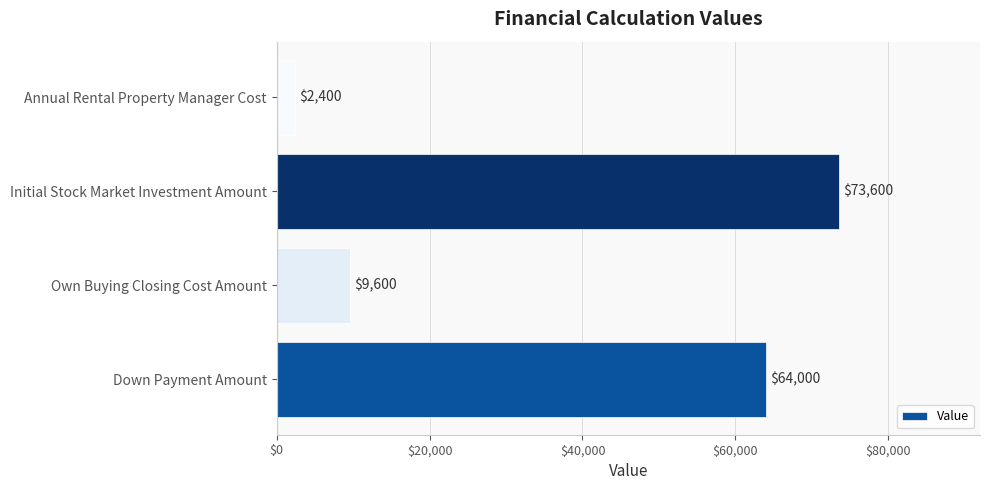

Which category has the highest value across all series?

Initial Stock Market Investment Amount